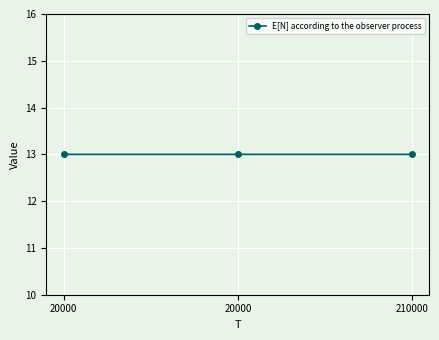

The value at 20000 is 21.0. True or false?

False